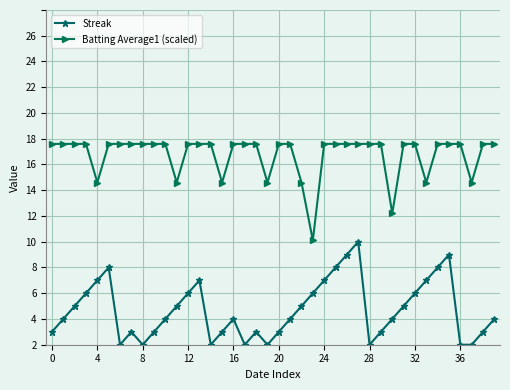

At which label does Streak reach its peak?

27